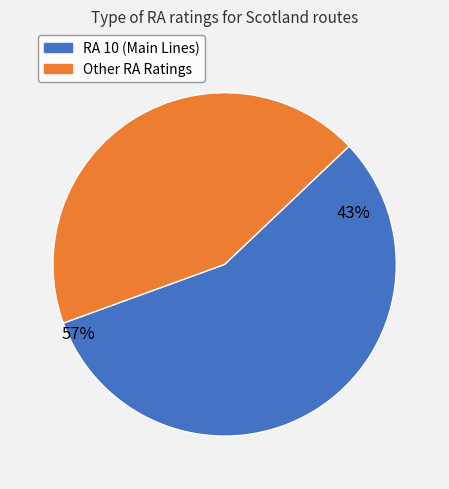

Does any single category account for the majority?

Yes